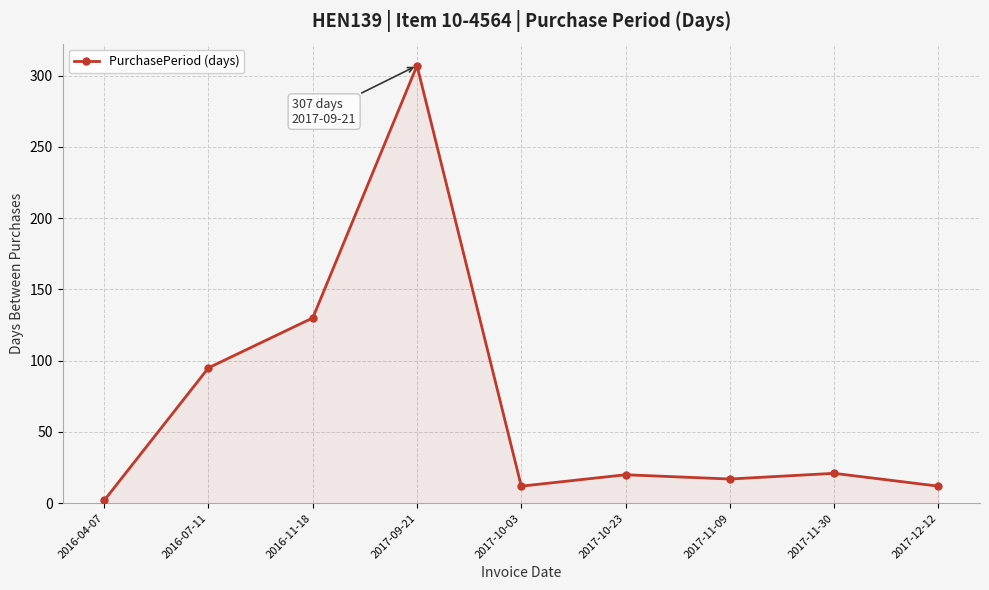

What is the label of the 1st point from the right?

2017-12-12